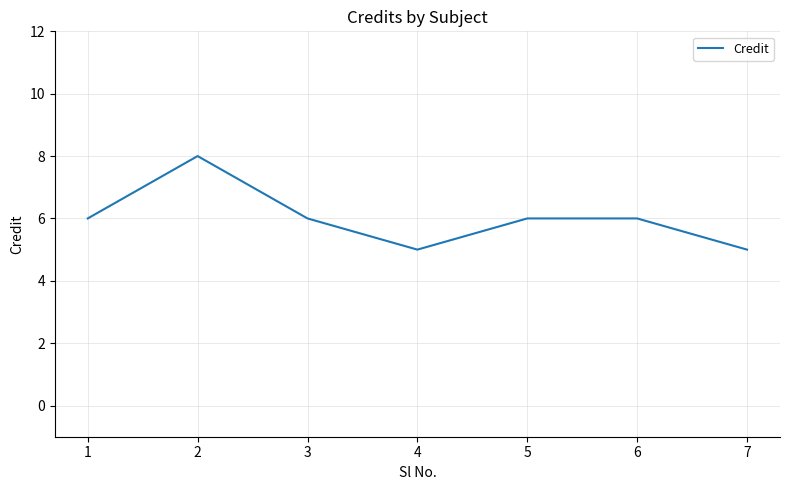

Count the number of data series in this chart.

1